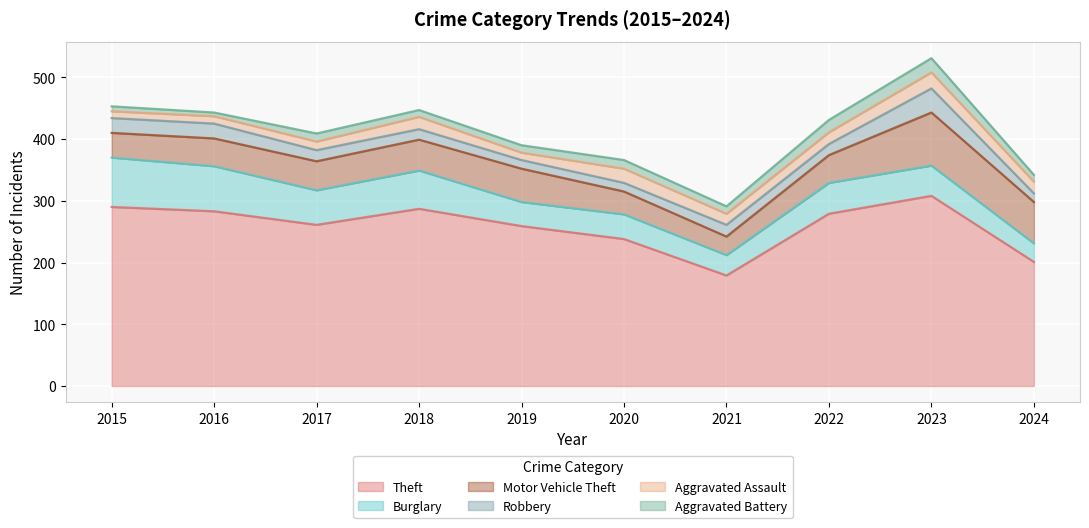

Which series has the largest range (max minus min)?

Theft